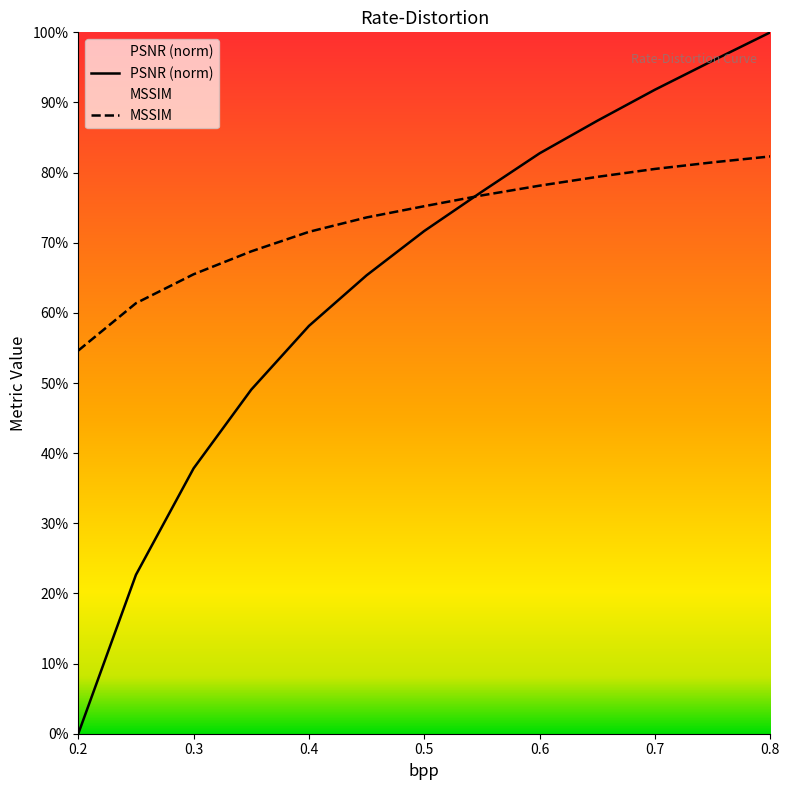

Is it true that PSNR equals 1.2 at 0.65?

False